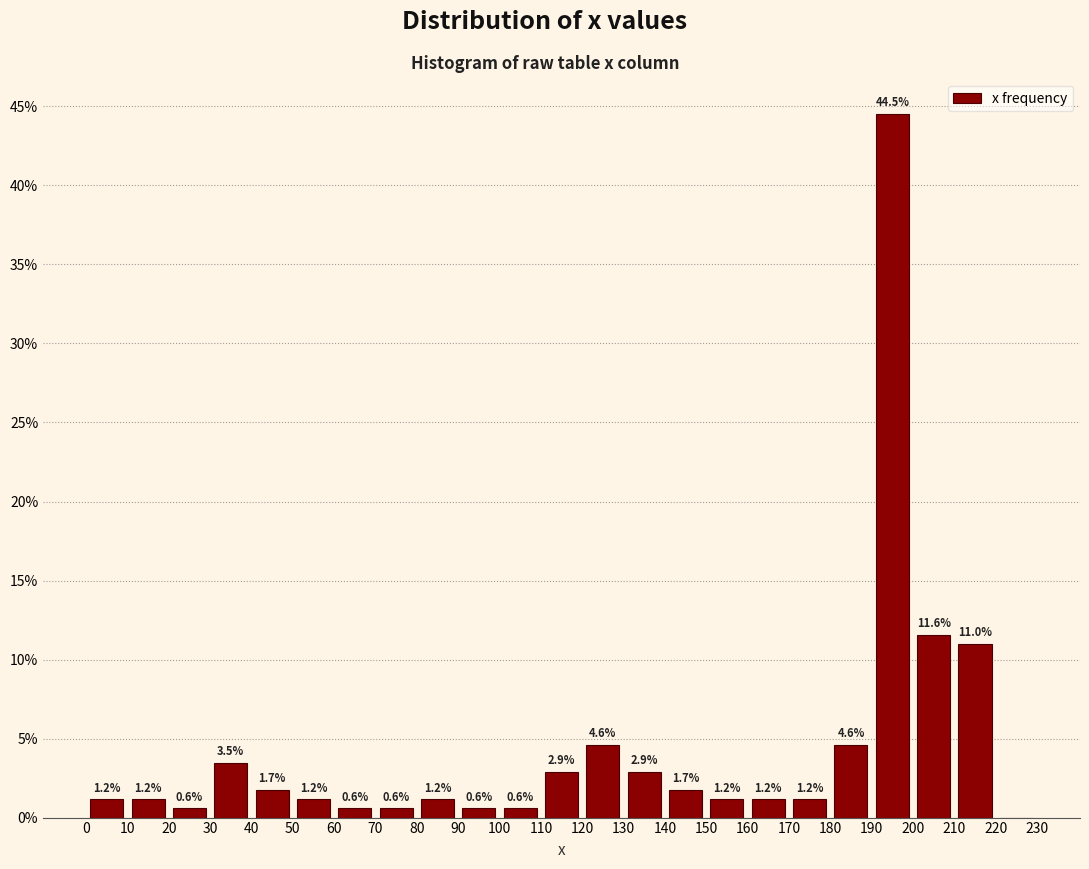

Over which range of the x-axis is the bar tallest?

190 to 200